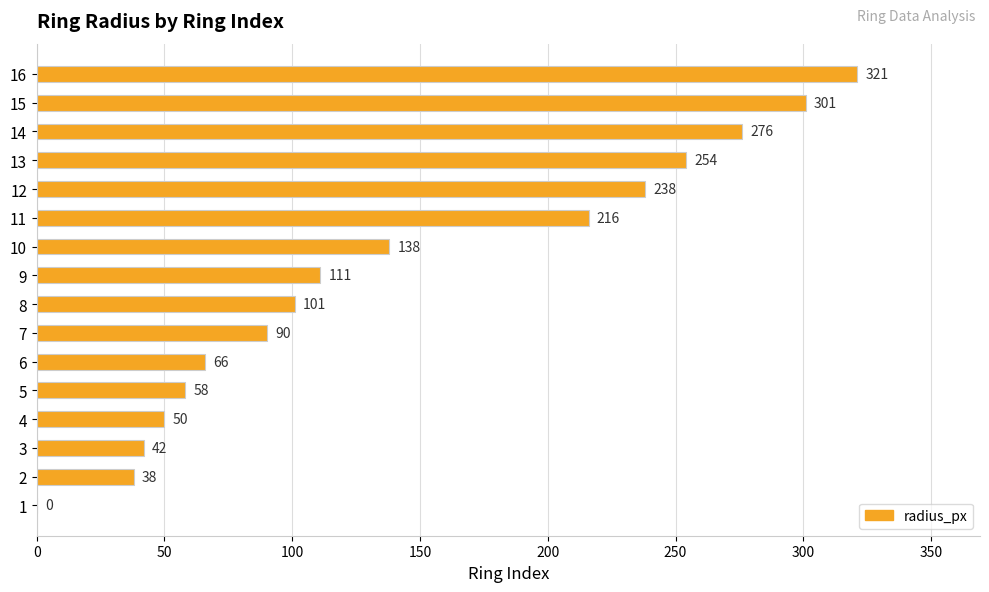

What is the sum of the values at 1 and 9?

111